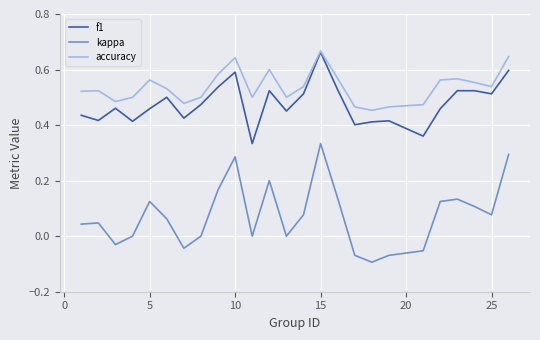

True or false: kappa and f1 intersect in this chart.

False